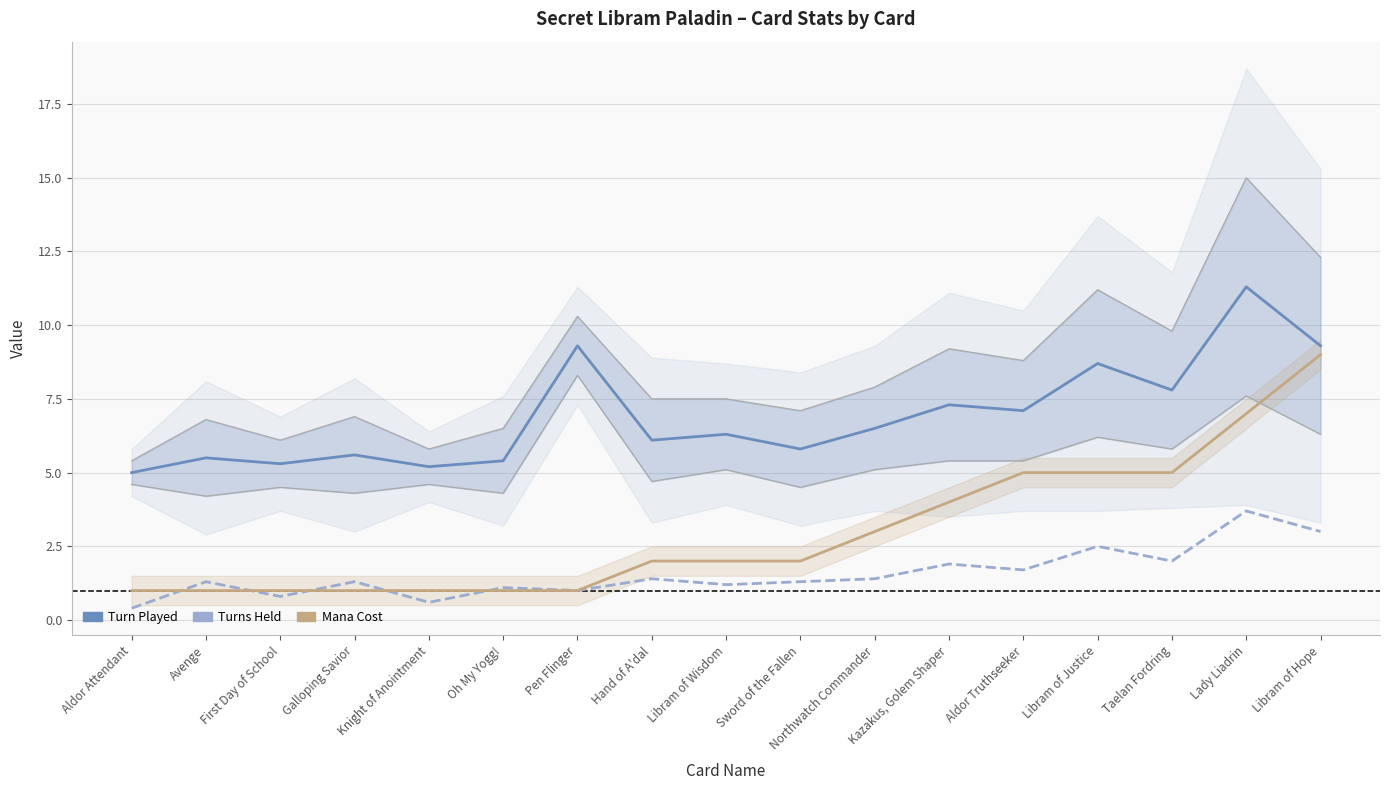

At which category does the chart reach its minimum across all series?

Aldor Attendant